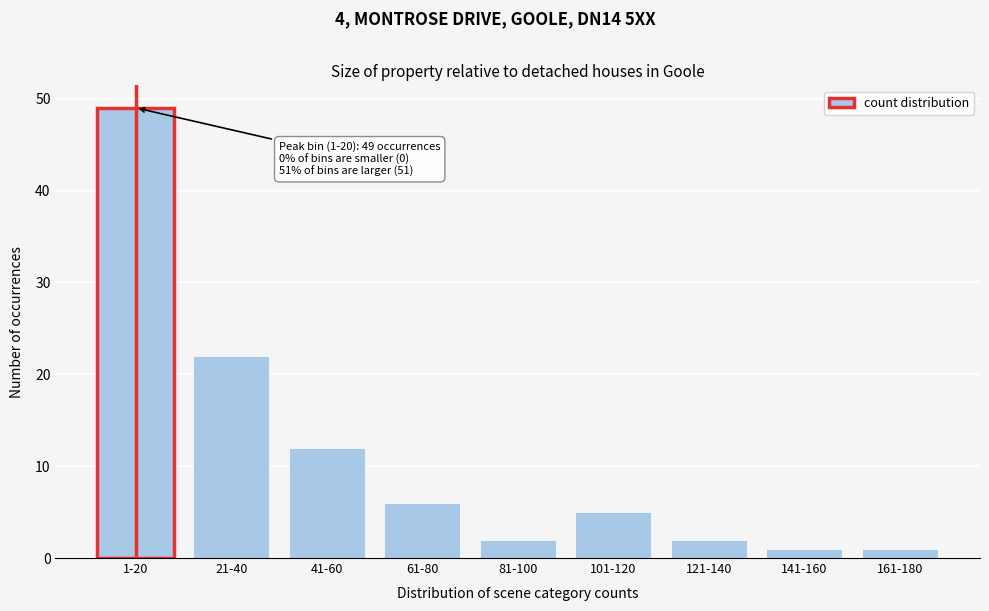

Reading left to right, extract all data points from this chart.

49	22	12	6	2	5	2	1	1